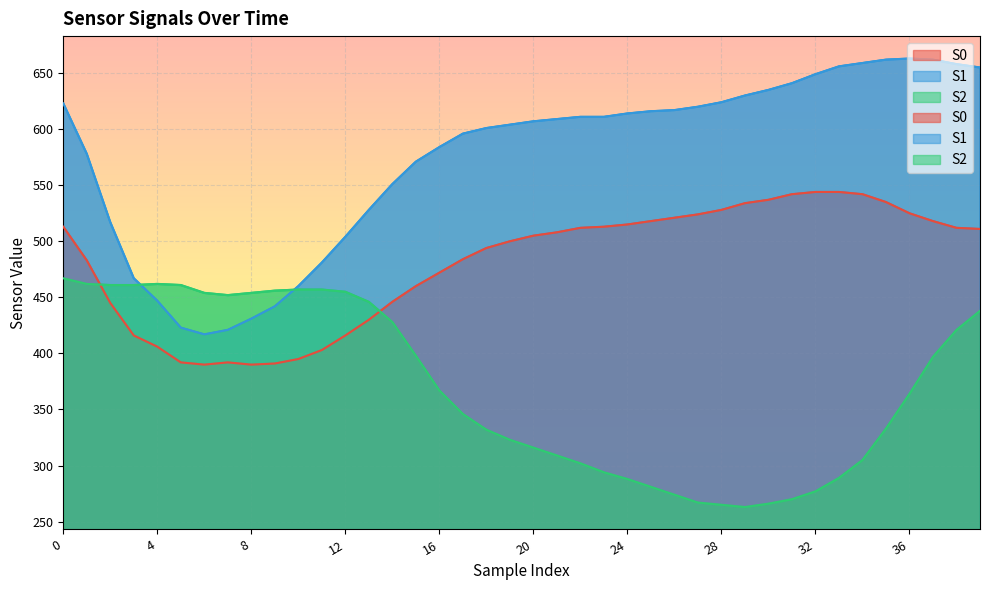

What are all the series names shown in the legend?

S0, S1, S2